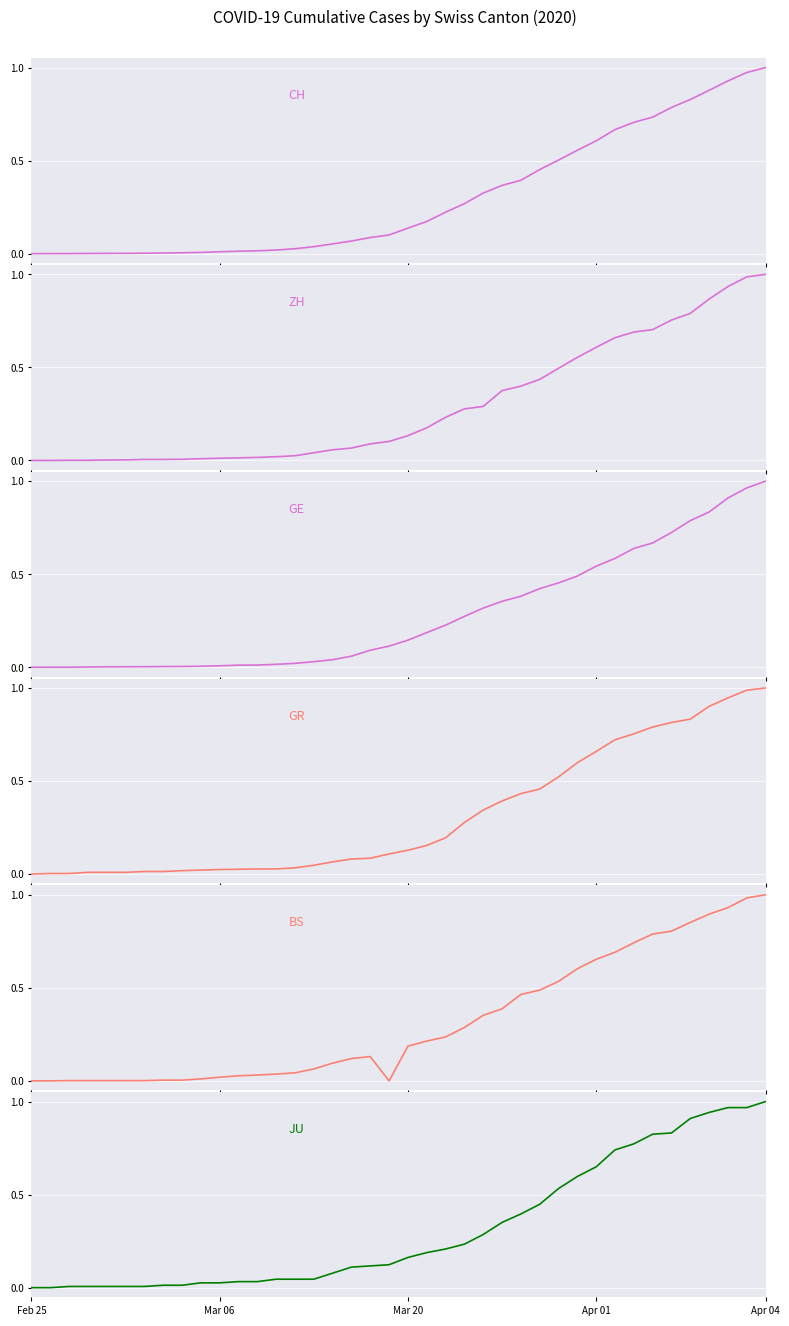

Is it true that JU equals 0.0 at Apr 01?

False